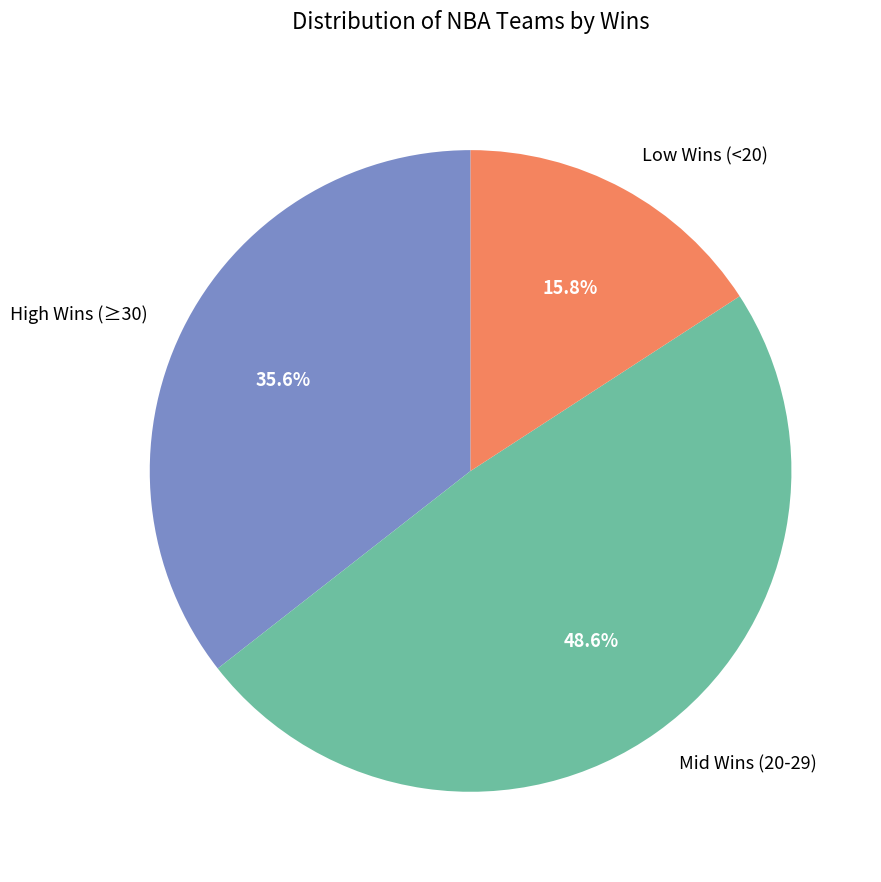

What is the ratio of the value at Low Wins (<20) to the value at Mid Wins (20-29)?

0.3